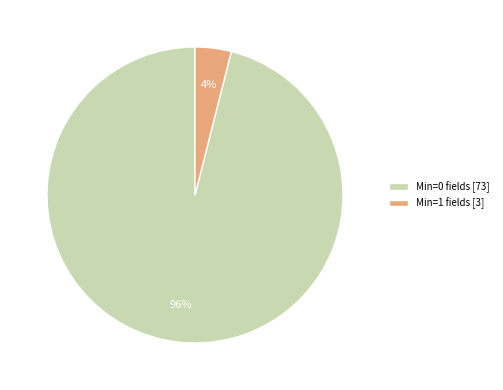

What is the smallest slice in the pie chart?

Min=1 fields [3]